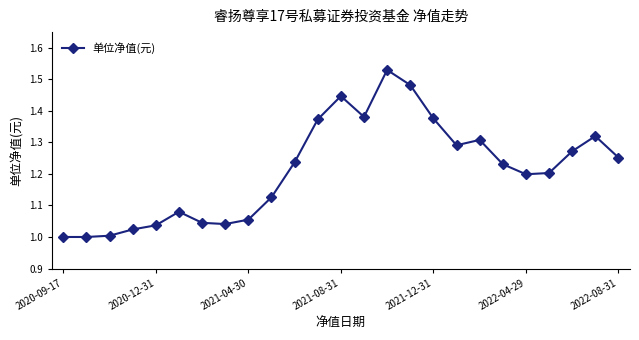

What is the difference between the maximum and minimum values?

0.5